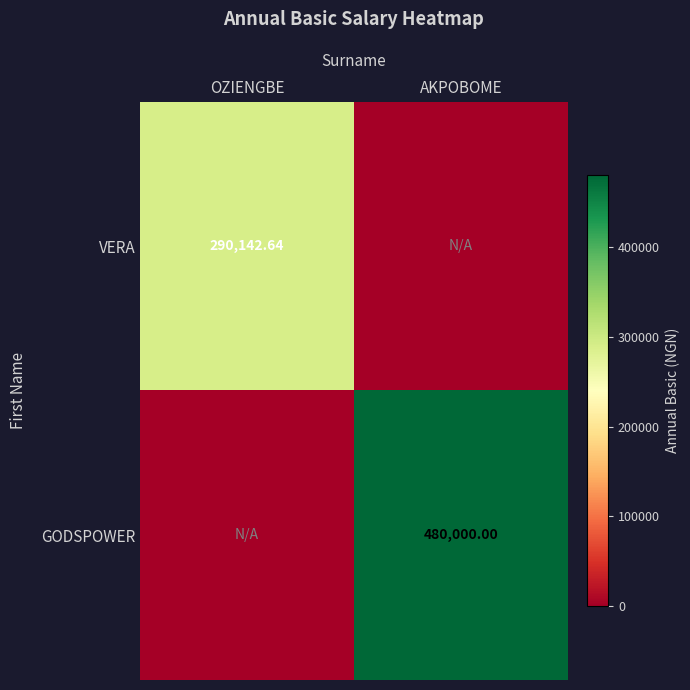

At AKPOBOME, list the series in order from largest to smallest.

GODSPOWER, VERA